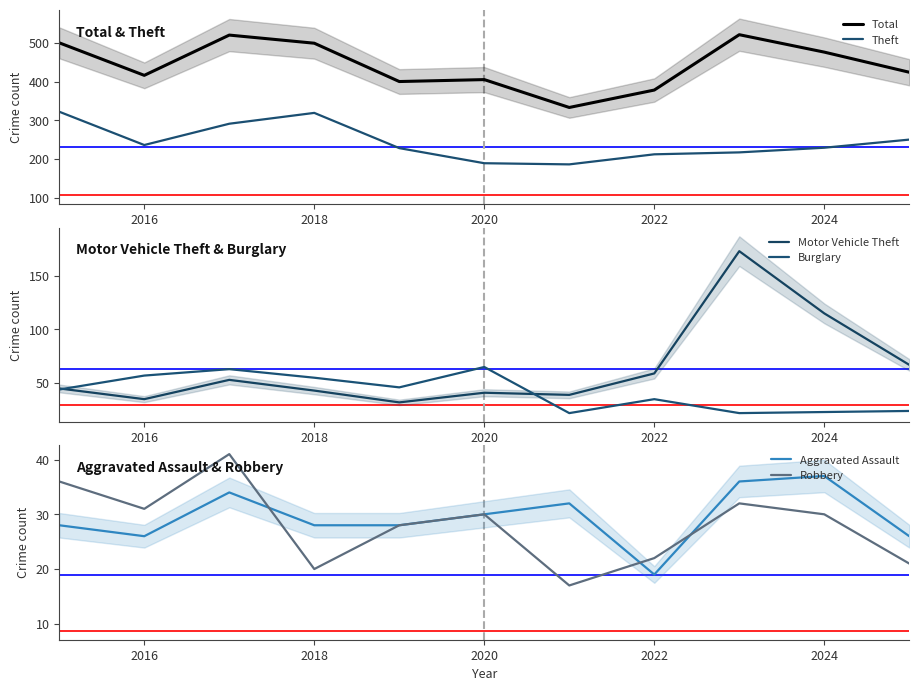

True or false: Theft and Total cross at least once.

False